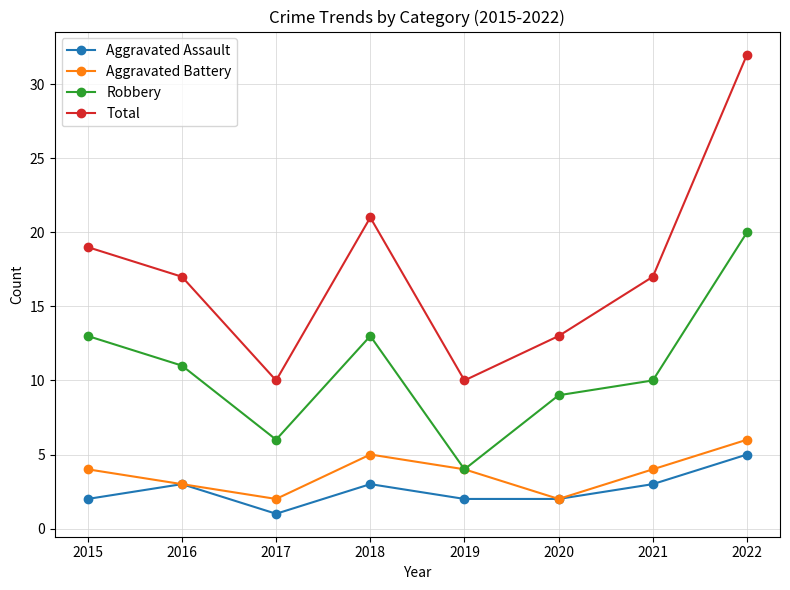

Does the chart have visible grid lines?

Yes